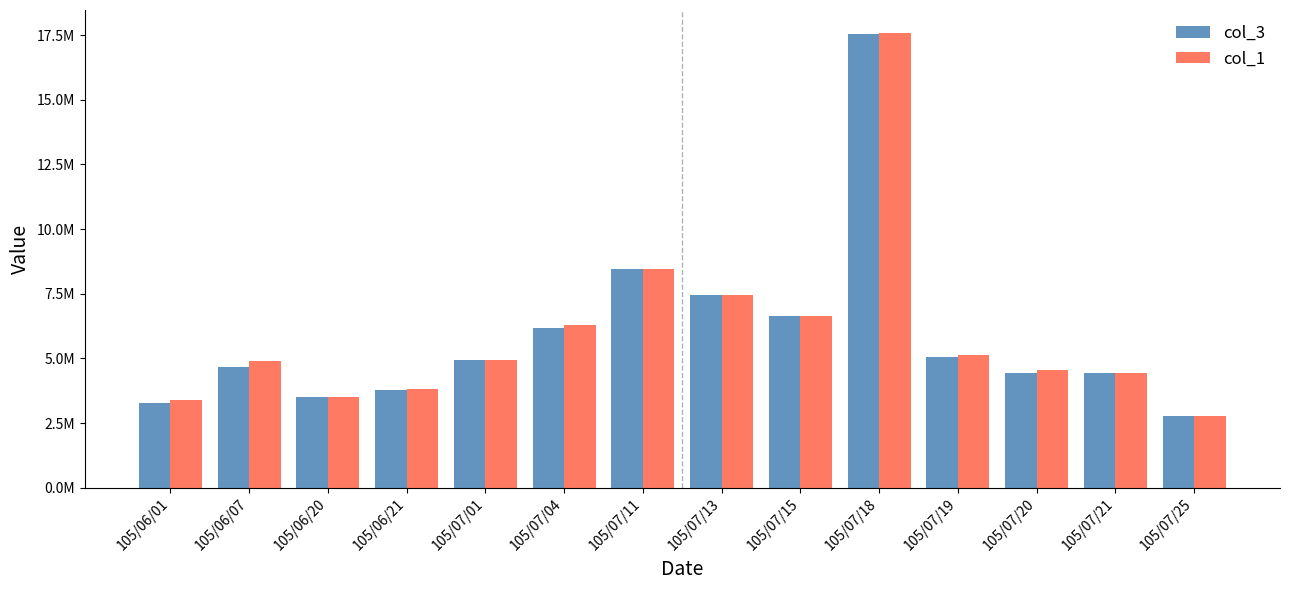

At how many categories does at least one series exceed 10017805?

1